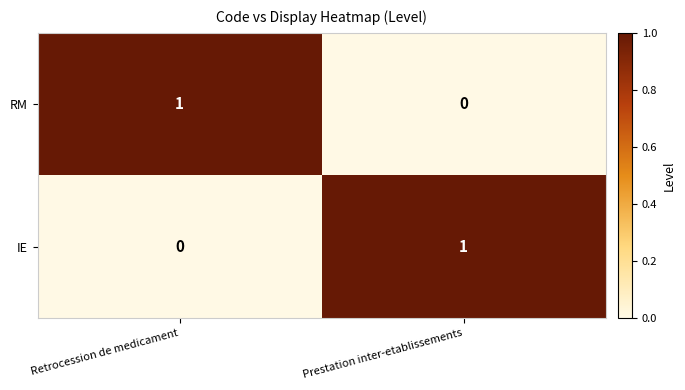

Which category has the highest value in the RM series?

Retrocession de medicament